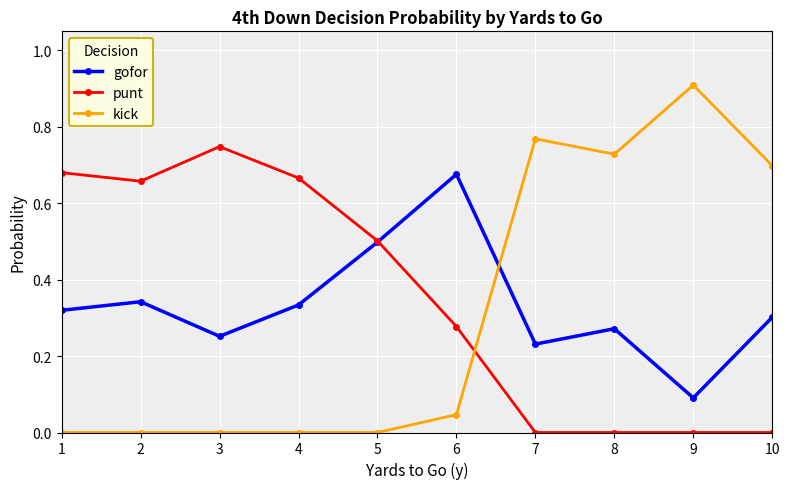

At 9, list the series in order from largest to smallest.

kick, gofor, punt